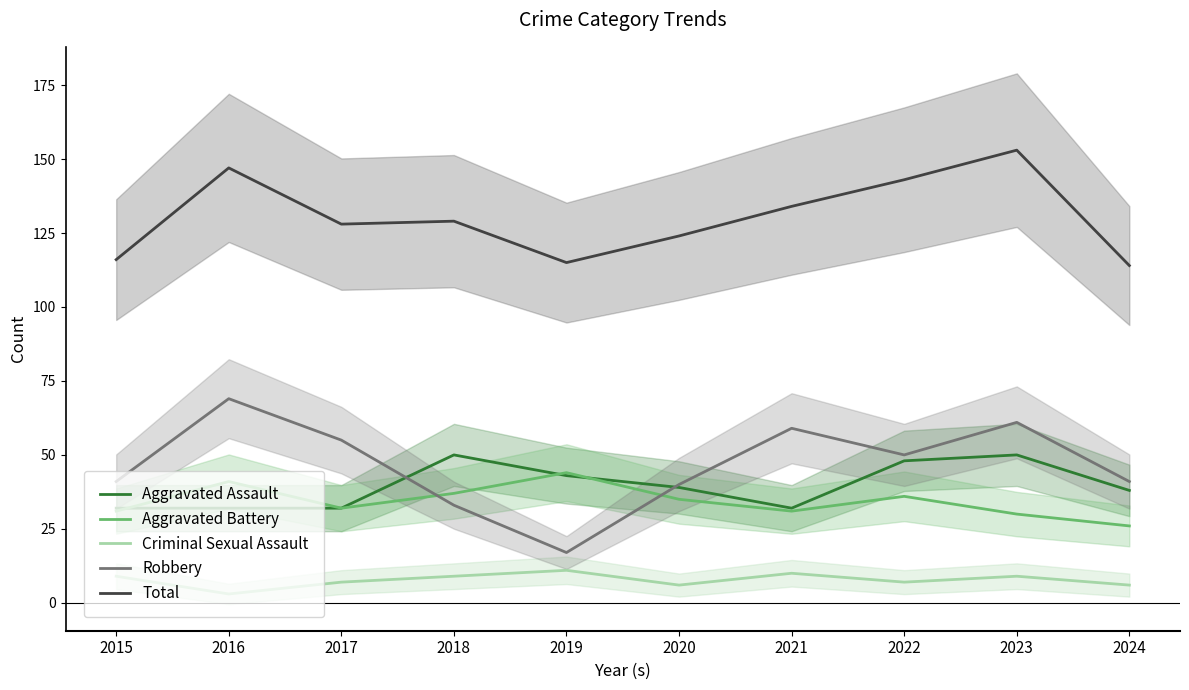

How many lines are shown in the chart?

5